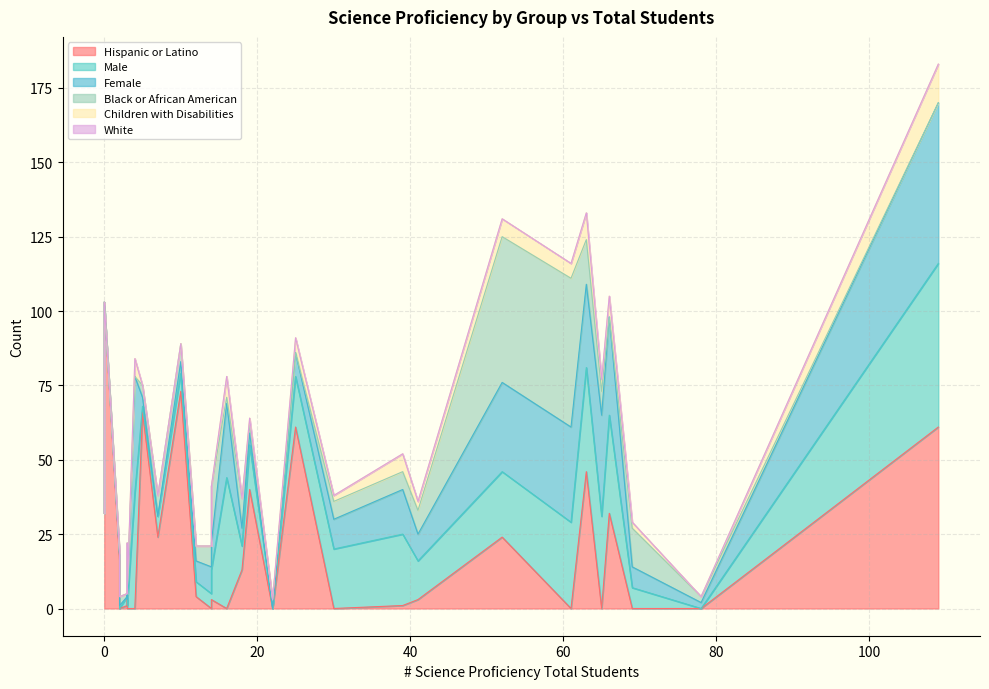

What are all the series names shown in the legend?

Hispanic or Latino, Male, Female, Black or African American, Children with Disabilities, White